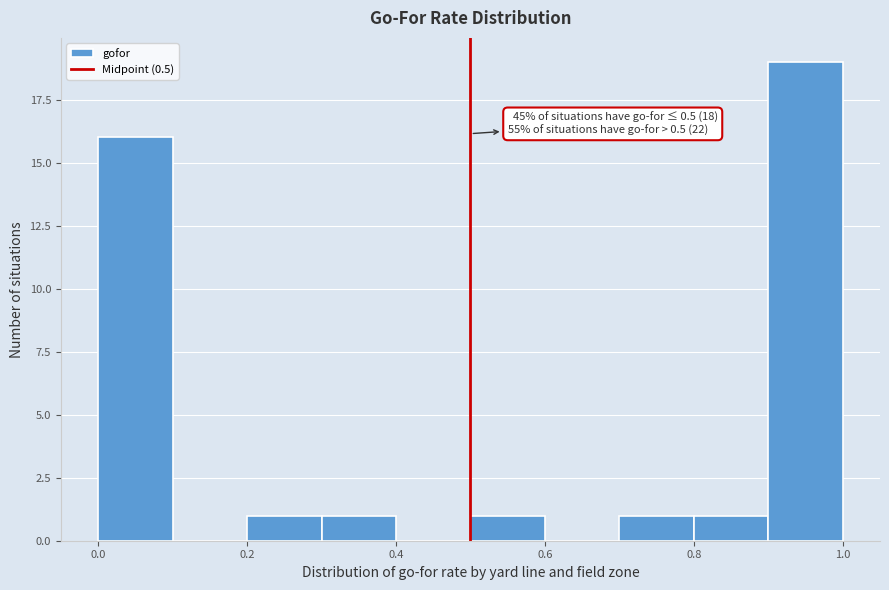

Which range on the x-axis has the tallest bar?

0.9 to 1.0